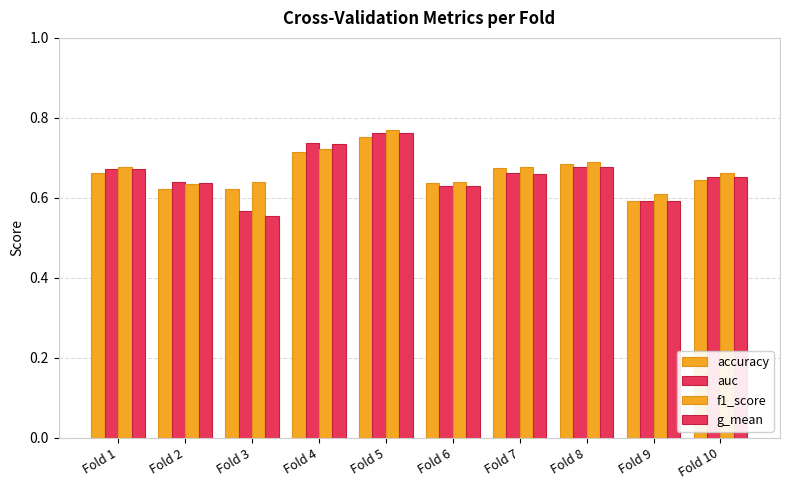

How many distinct data groups are displayed?

4